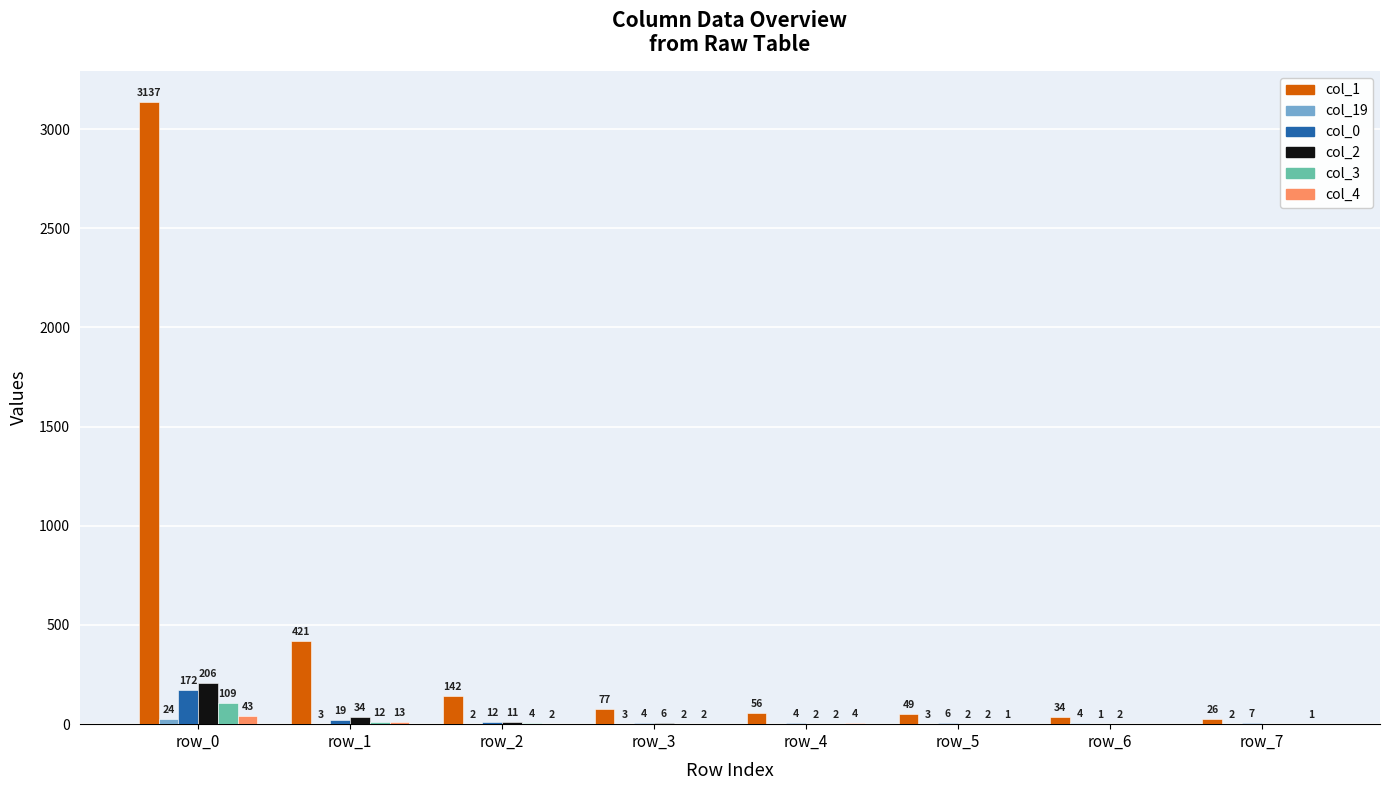

What is the sum of all col_1 values?

3942